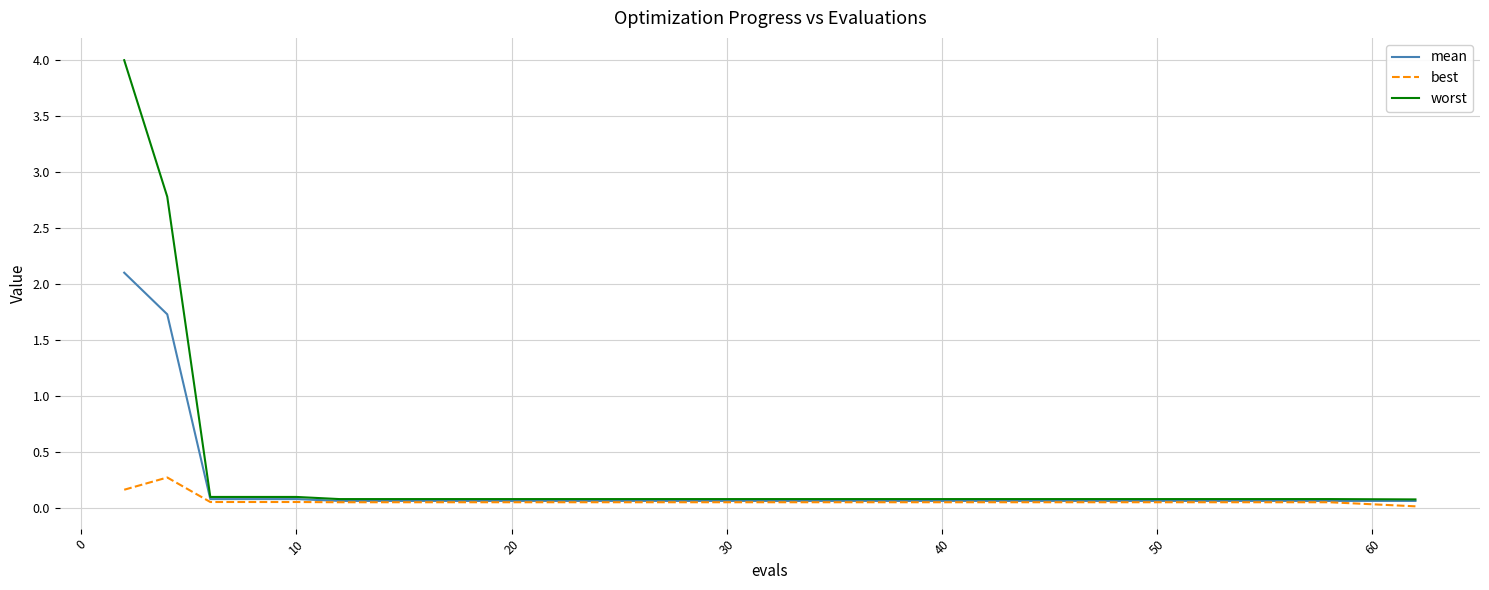

Which series has the widest spread of values?

worst